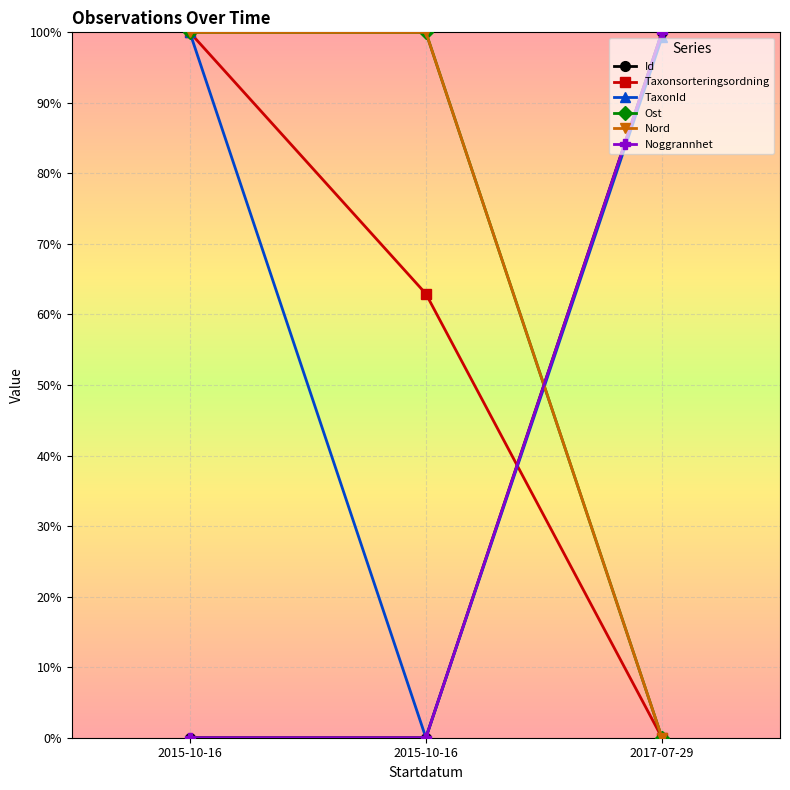

True or false: Ost has a value of 0.6 at 2017-07-29.

False